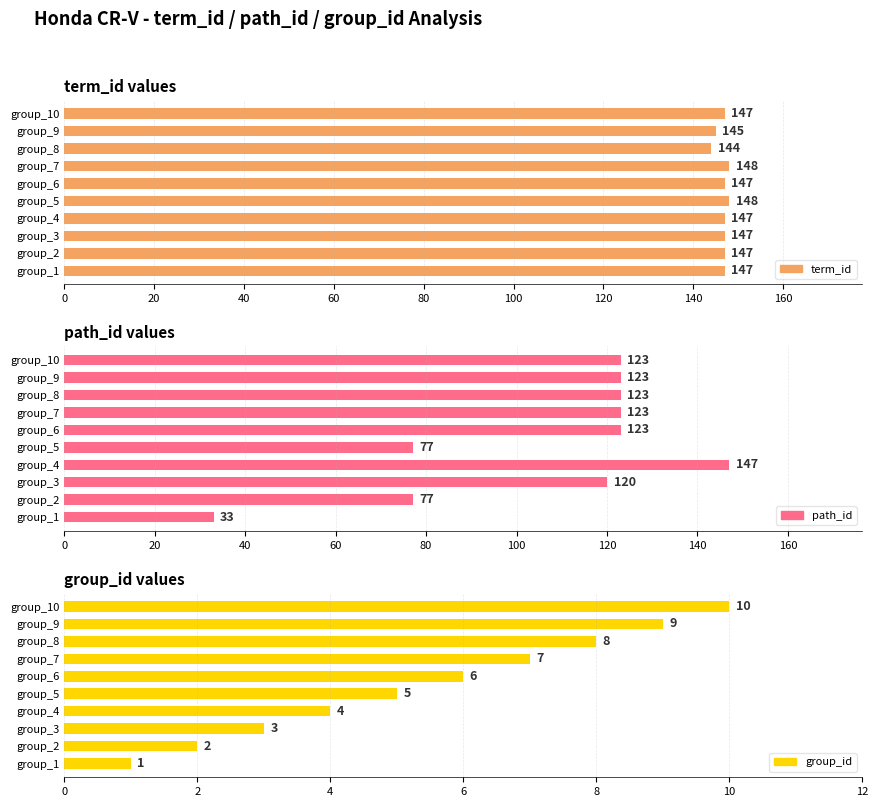

How many bars are there in each group?

3